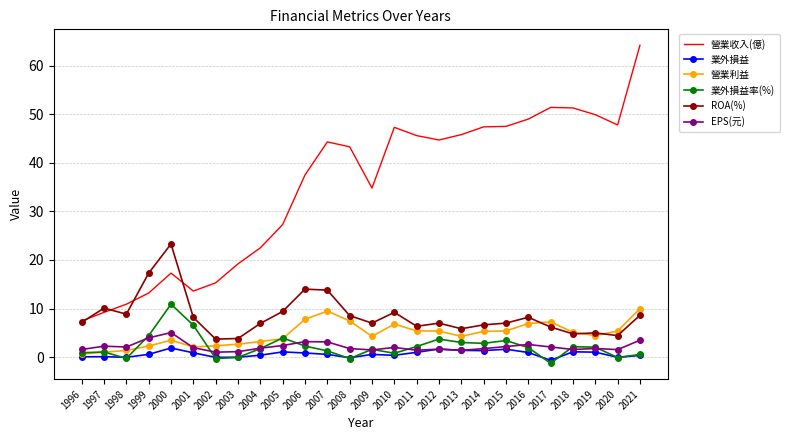

At which category is the sum across all series the highest?

2021